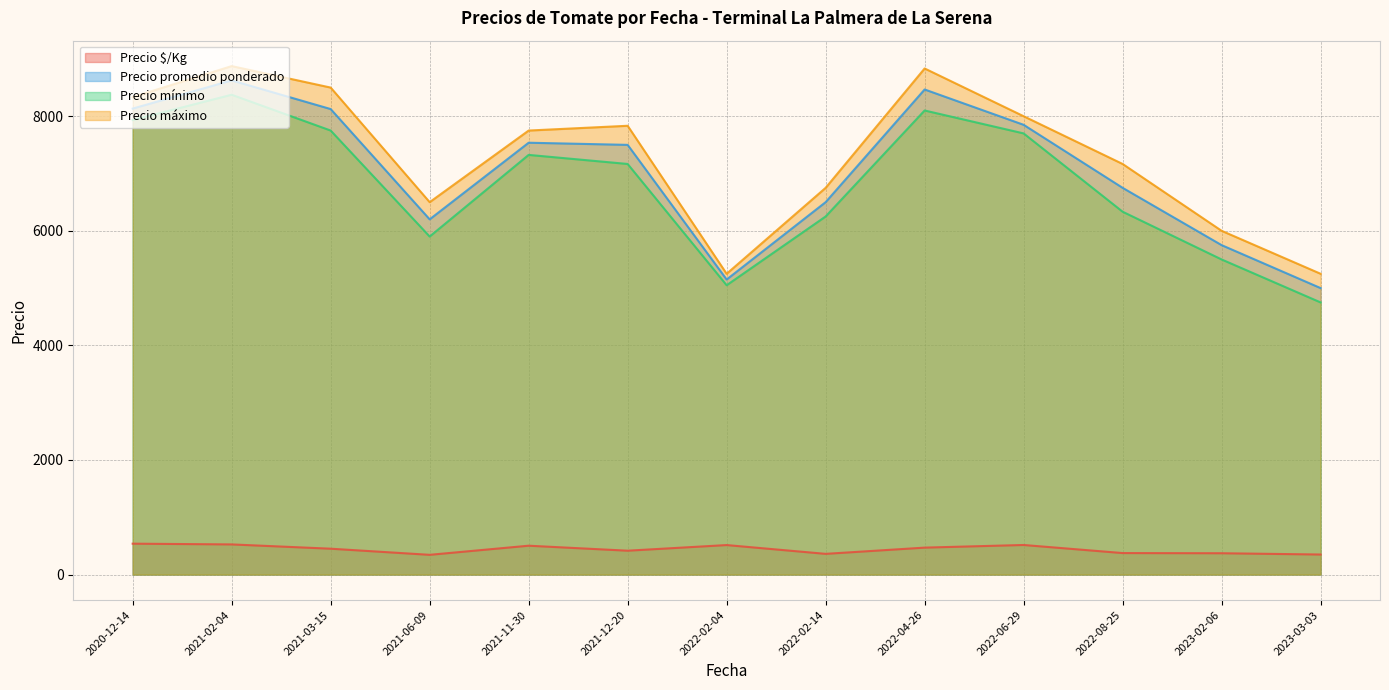

What is the difference between the highest and lowest values at 2022-02-04?

4735.0